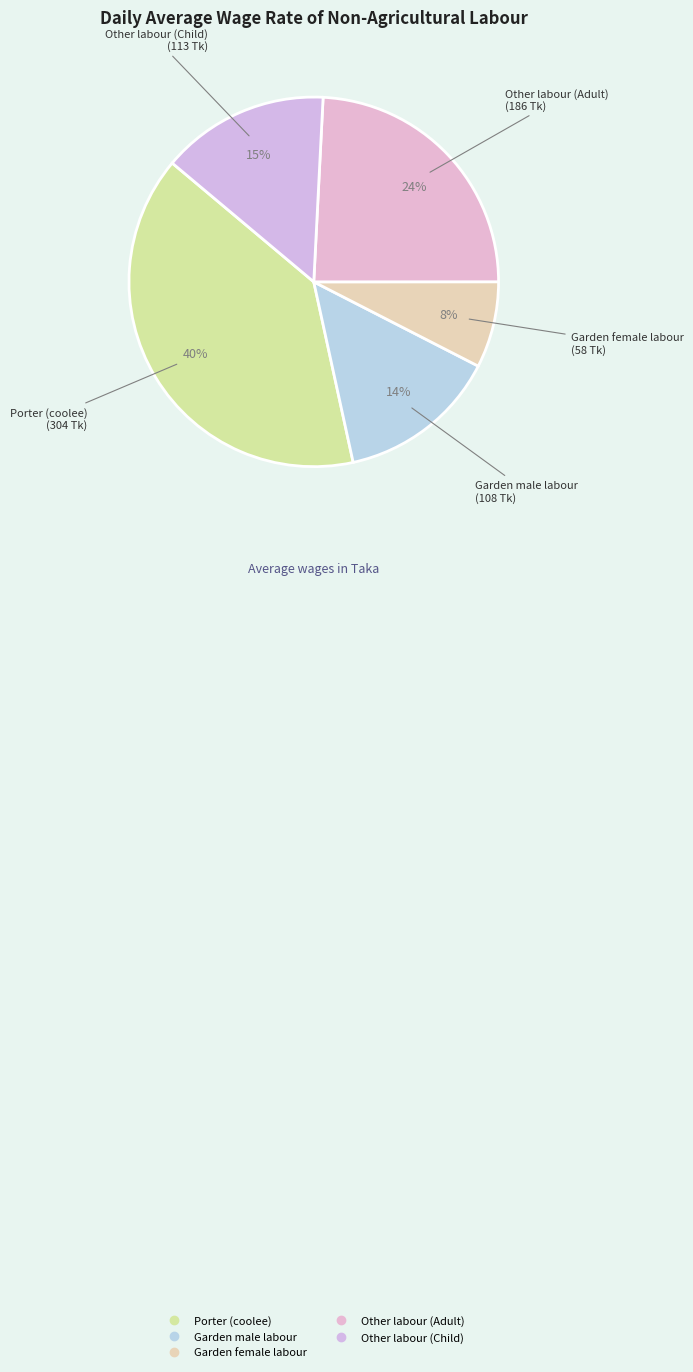

What percentage is NOT represented by Other labour (Adult)?

75.8%